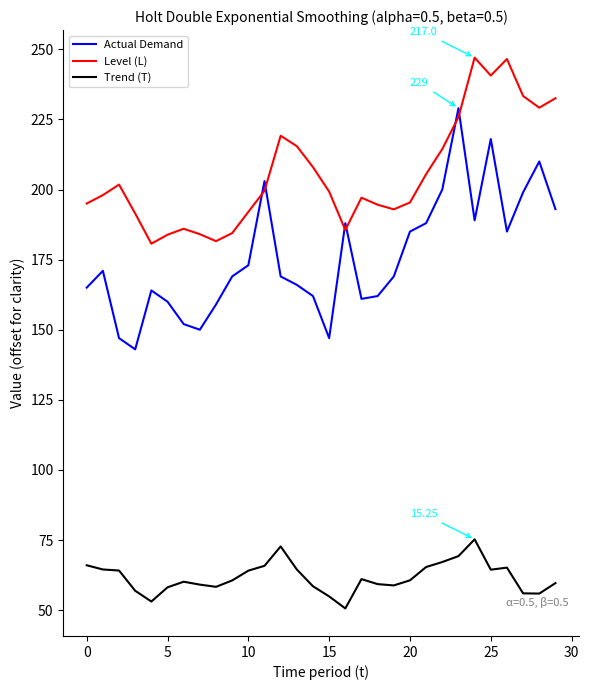

How many lines are shown in the chart?

3